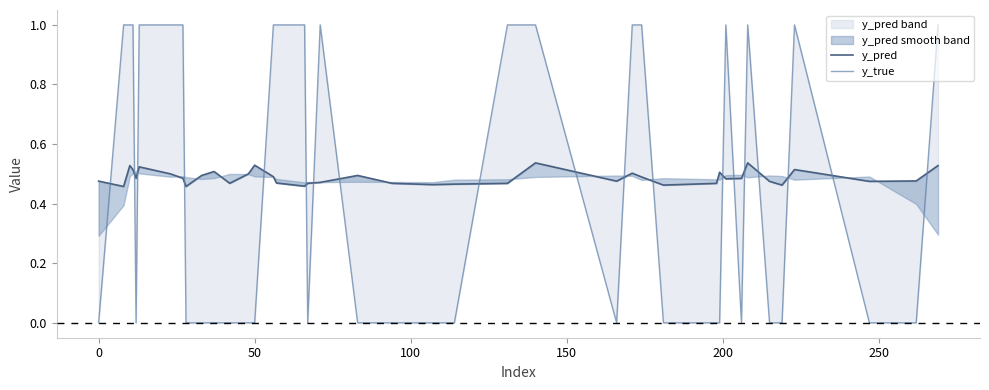

Where is the first local minimum for y_true?

150